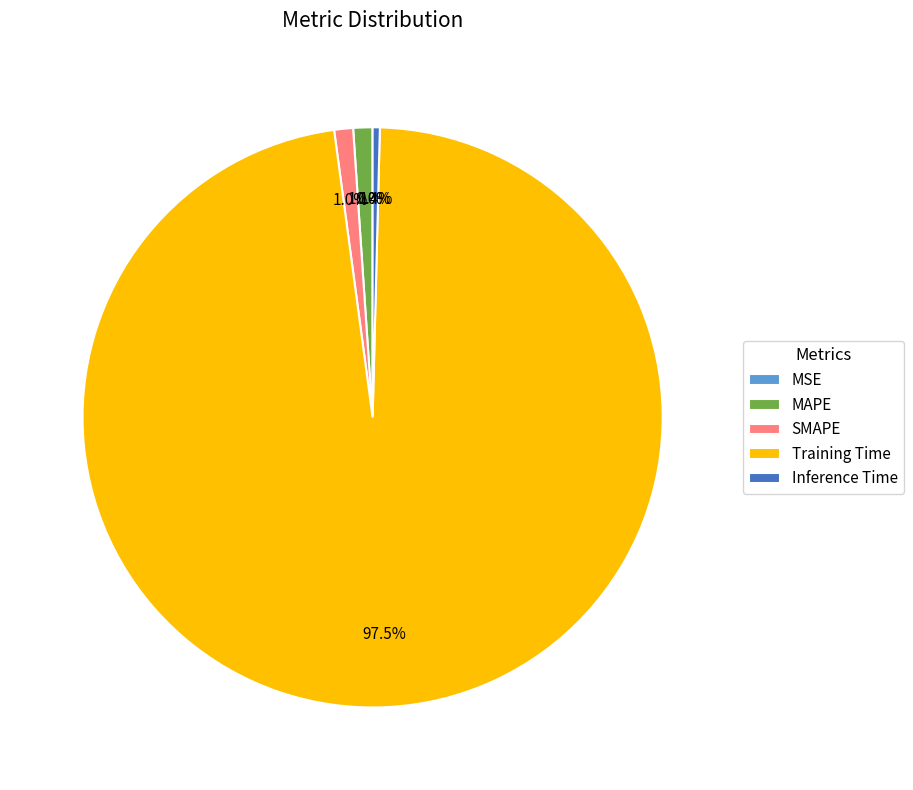

Combined, what portion of the pie is MAPE and Inference Time?

1.5%